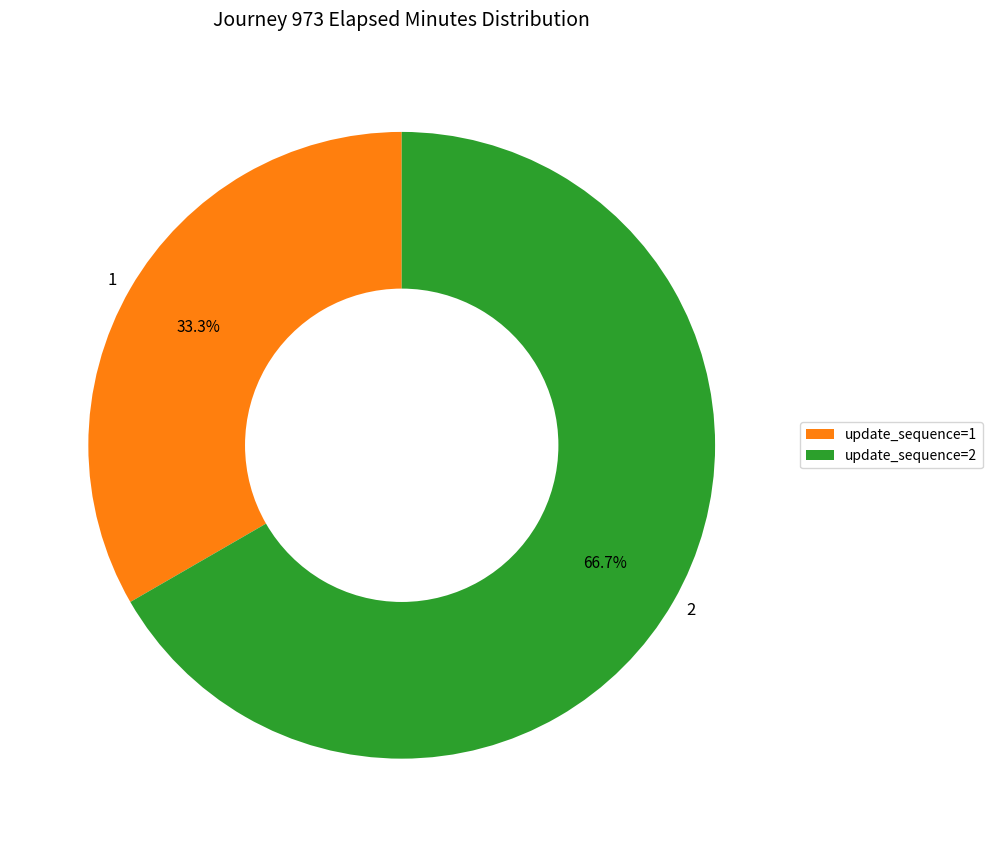

To the nearest percent, what is the combined percentage of 1 and 2?

100%